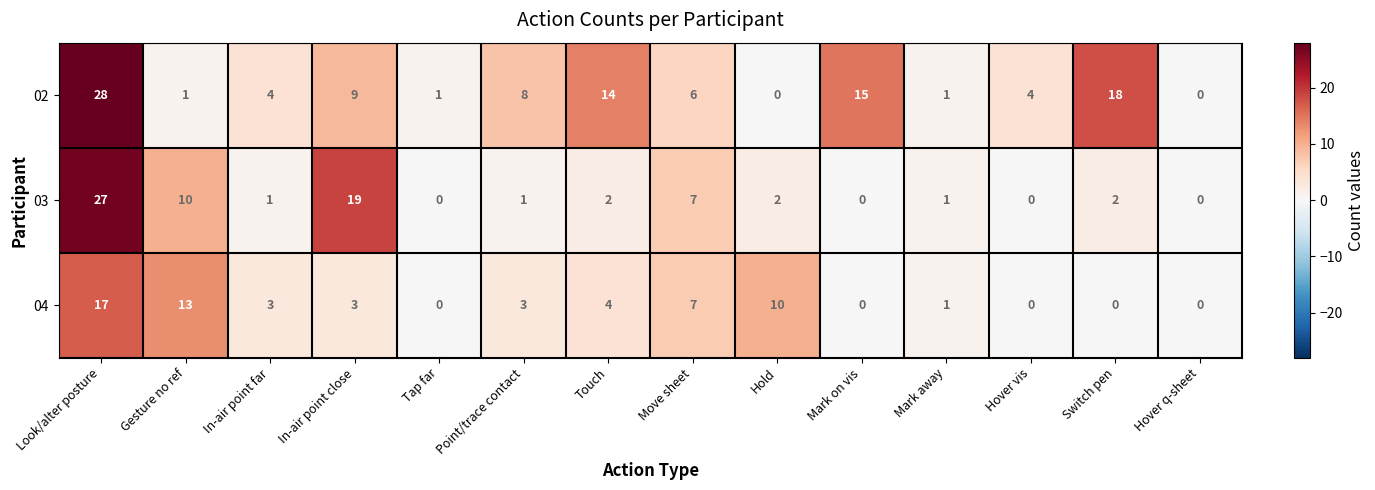

What is the highest value of the 03 series?

27